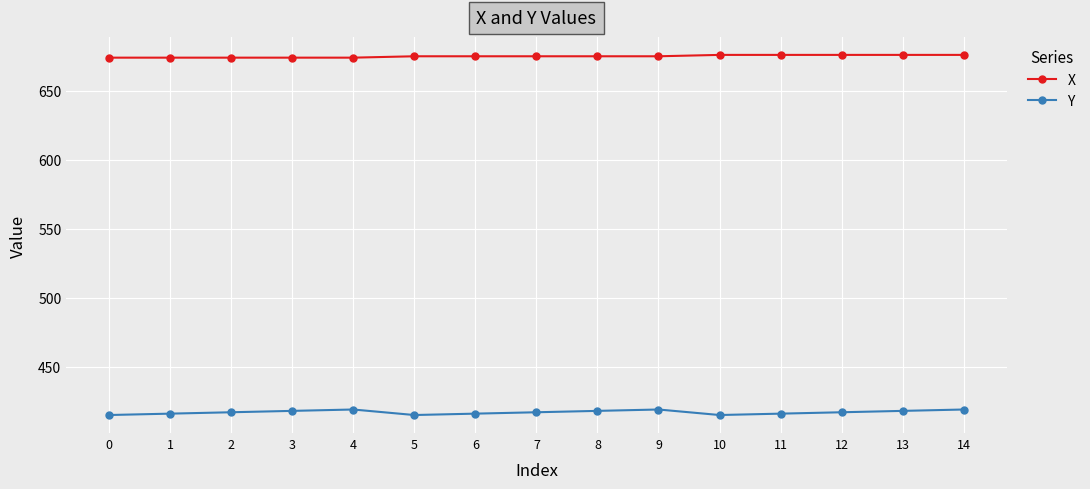

What are all the series names shown in the legend?

X, Y